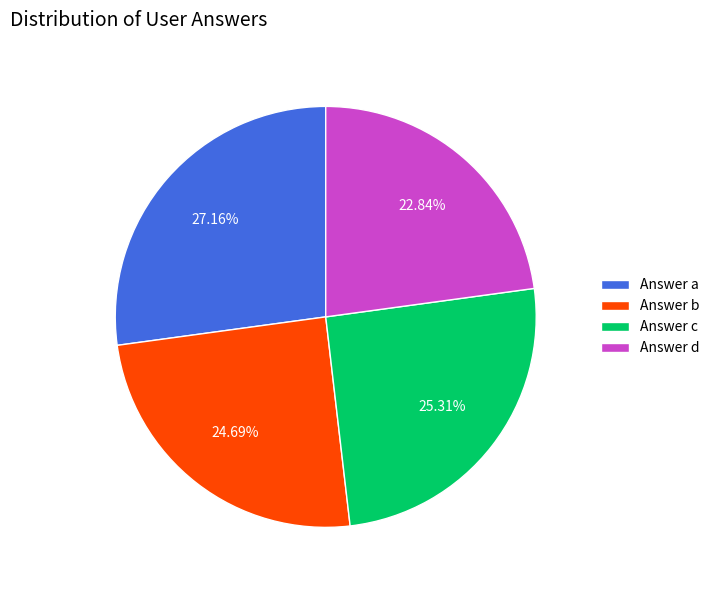

What is the ratio of the value at Answer c to the value at Answer d?

1.1